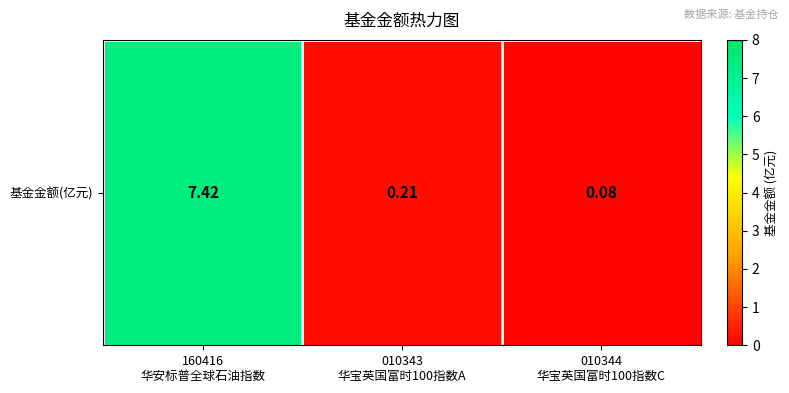

What is the difference between the values at 160416
华安标普全球石油指数 and 010344
华宝英国富时100指数C?

7.3